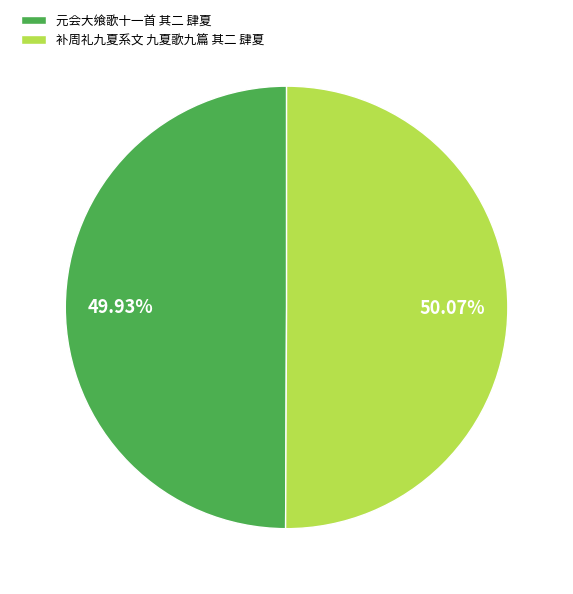

How much of the chart is everything except 元会大飨歌十一首 其二 肆夏?

50.1%